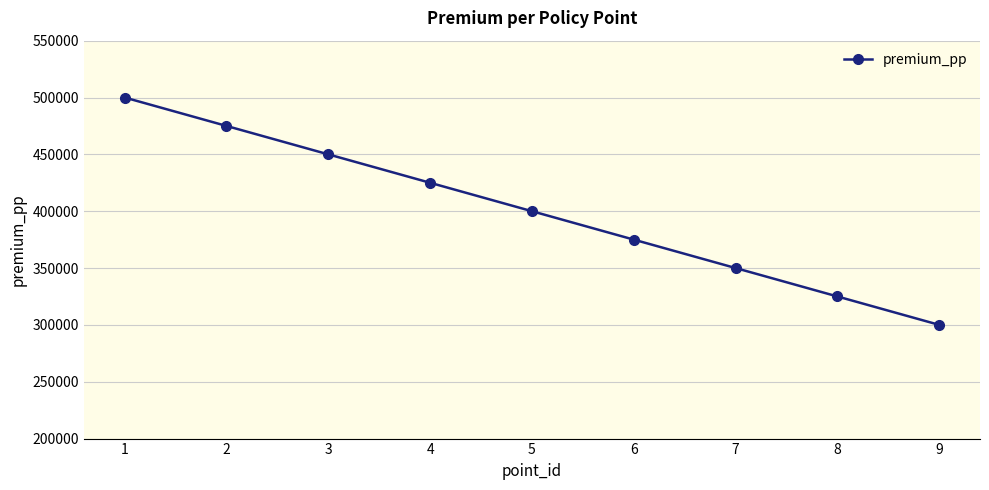

Reading left to right, list all the values displayed in this chart.

1=500000	2=475000	3=450000	4=425000	5=400000	6=375000	7=350000	8=325000	9=300000